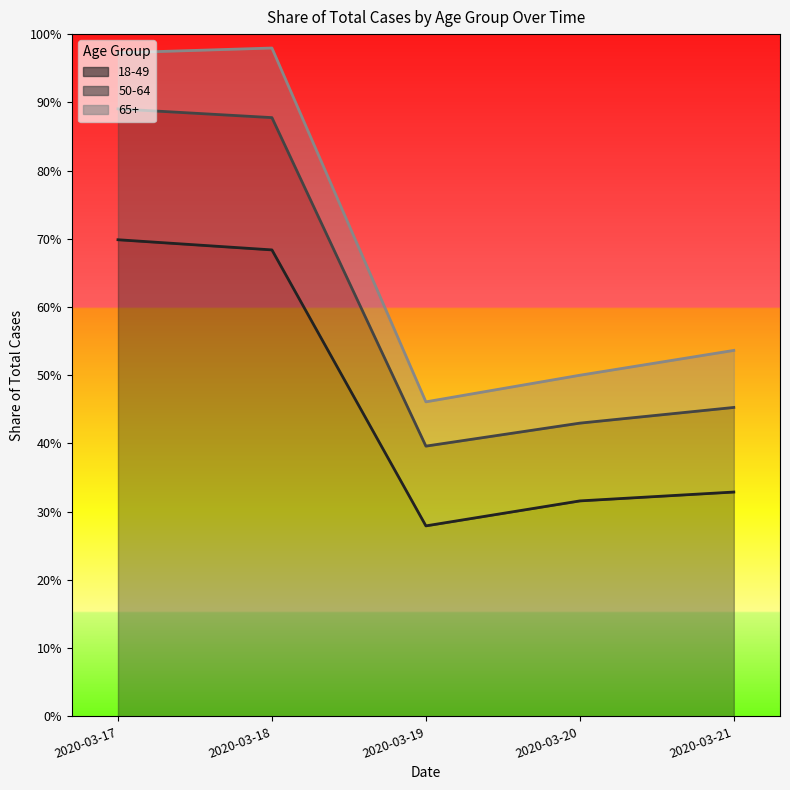

What is the value of the 18-49 point at the 4th from the left?

0.3